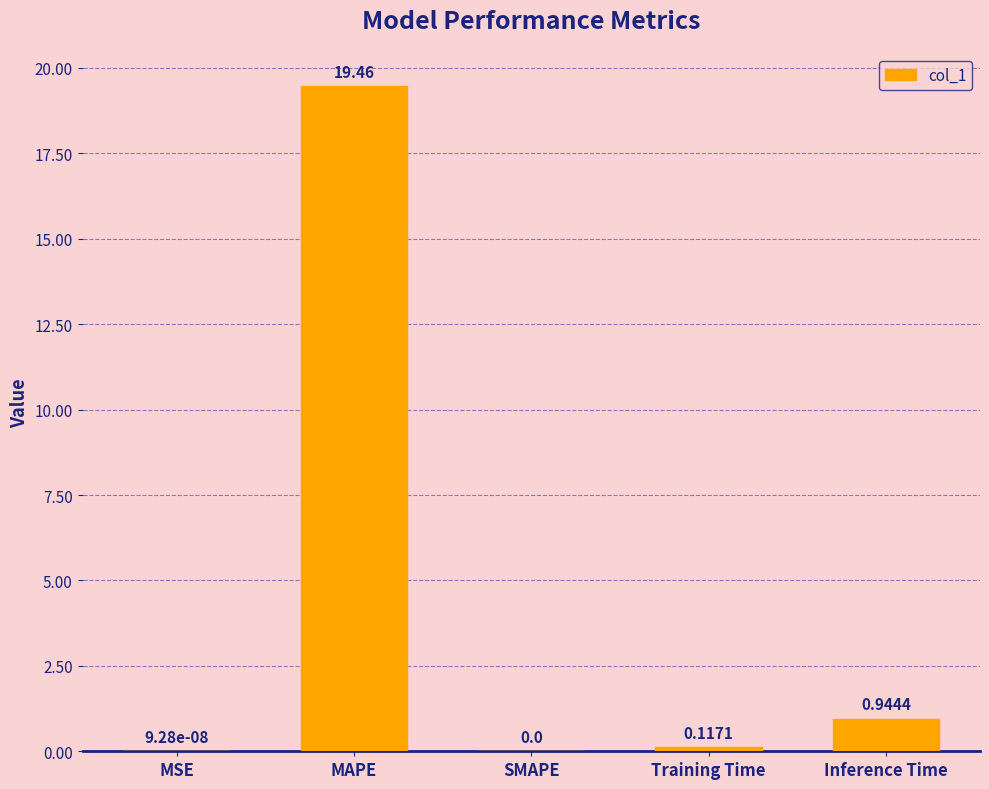

What is the change in value from Training Time to Inference Time?

+0.8